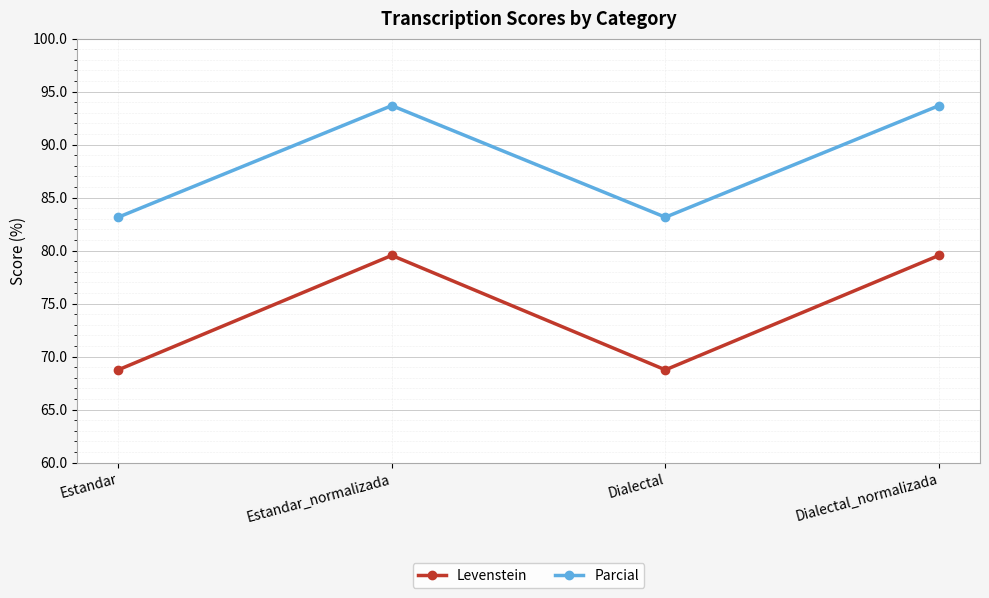

At how many categories does at least one series exceed 79?

4